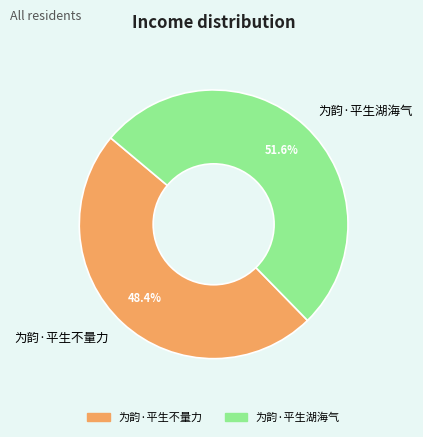

What is the smallest slice in the pie chart?

为韵·平生不量力